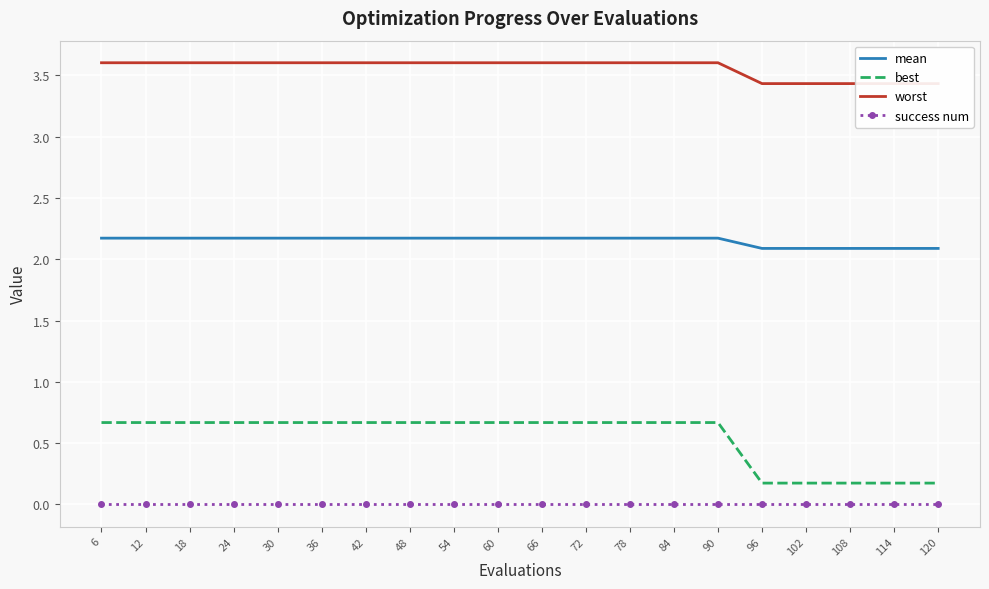

What is the value of the best point at the 11th from the left?

0.7